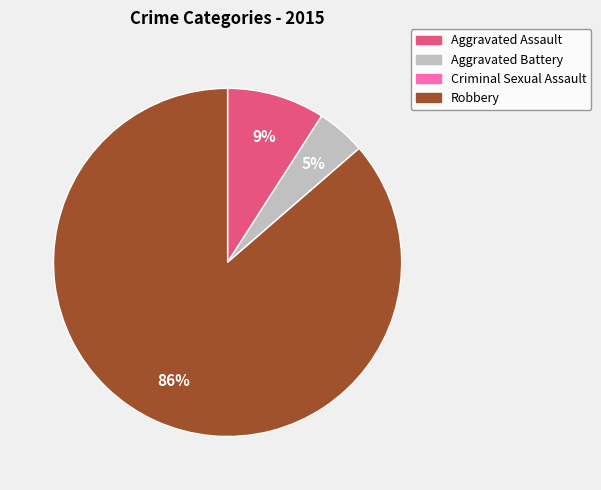

Is the sum of Aggravated Battery and Aggravated Assault greater than half?

No